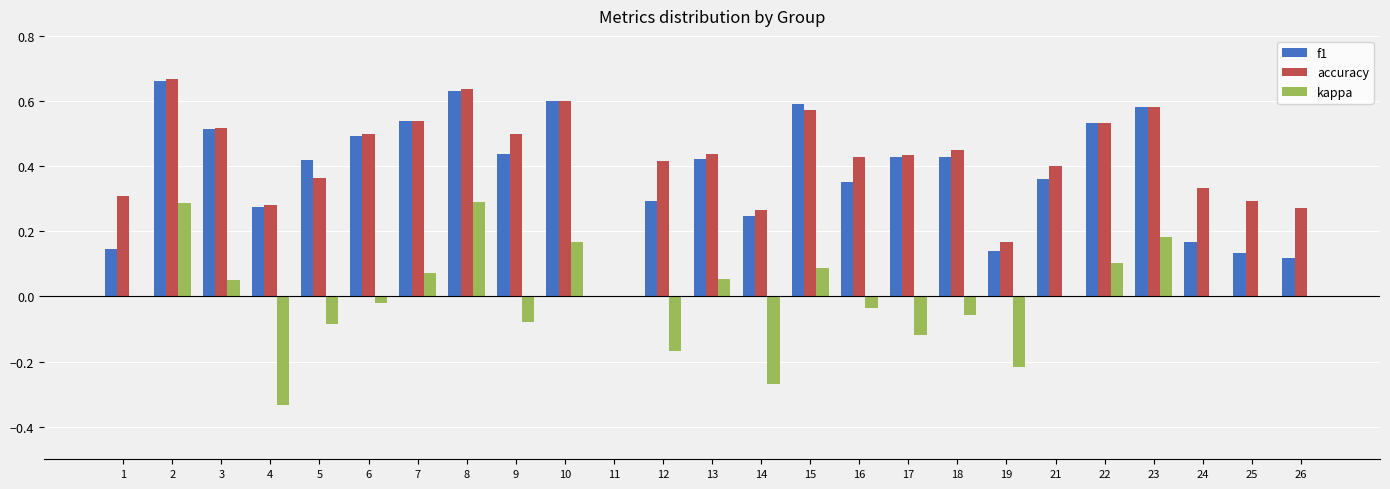

Between 10 and 13, which series saw the biggest shift?

f1